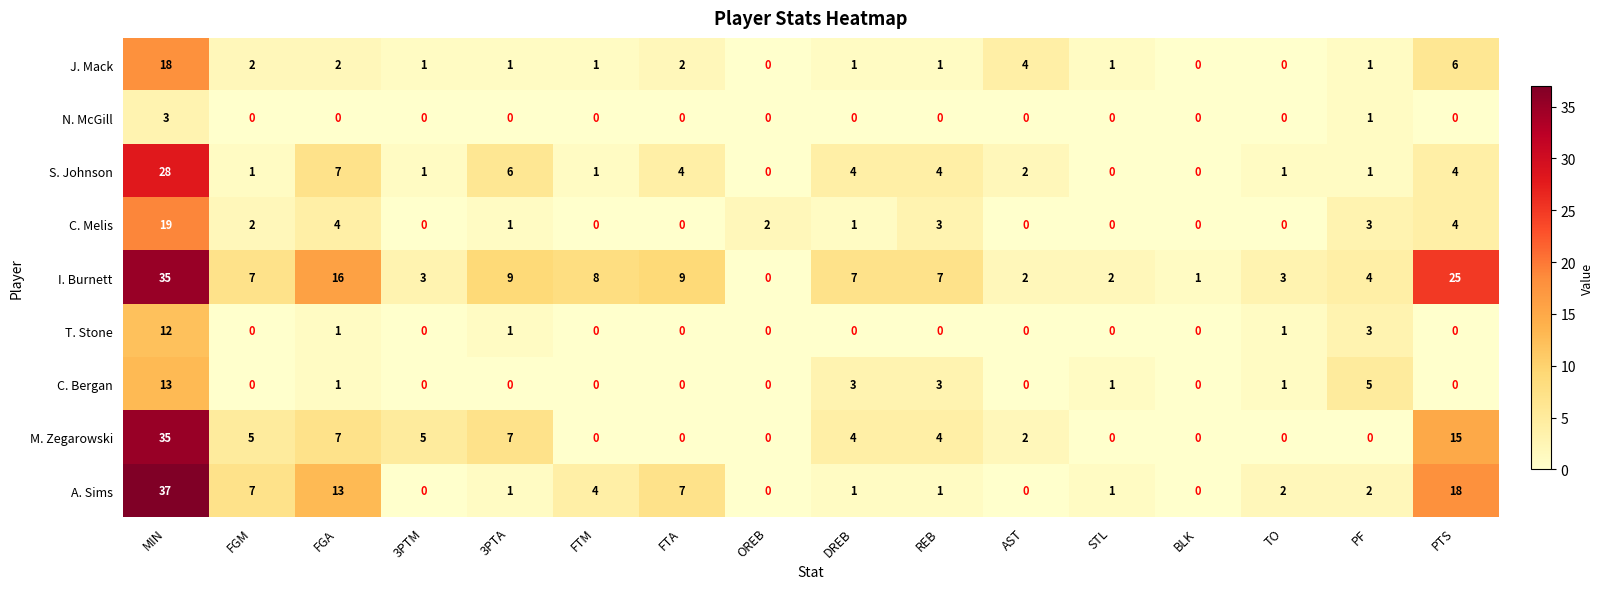

At which category is the sum across all series the highest?

MIN